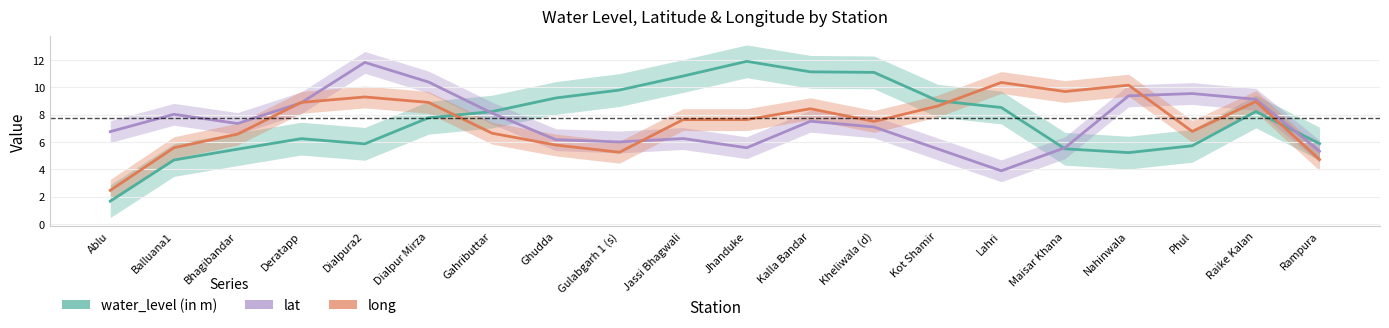

At which category is the sum across all series the highest?

Kalla Bandar